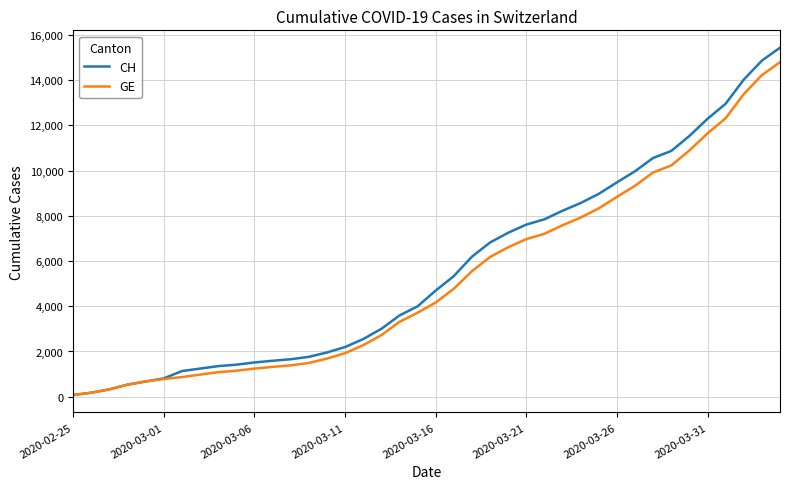

At how many categories does at least one series exceed 7482?

15